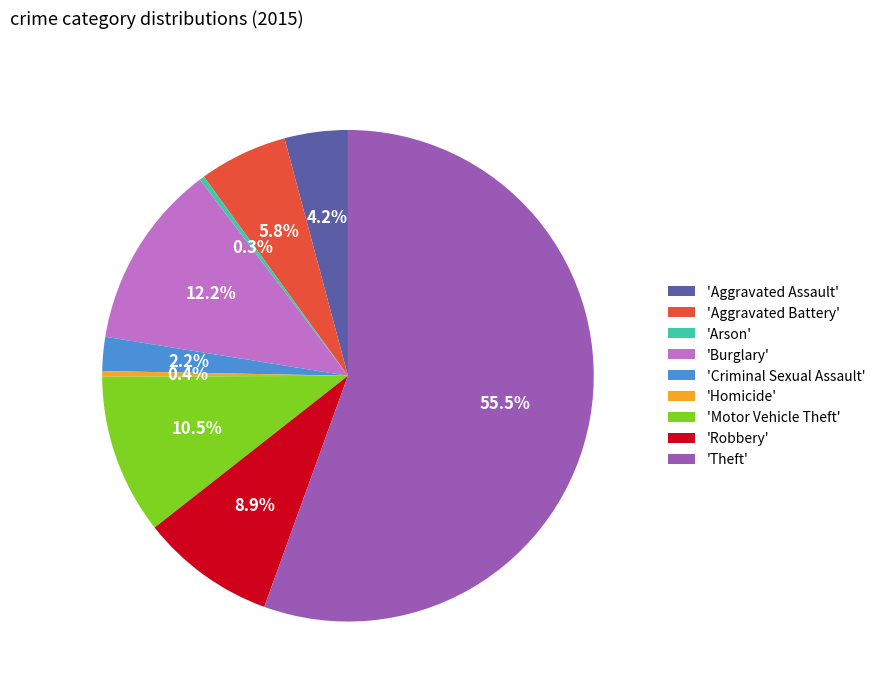

Is 'Theft' the majority of the pie?

Yes